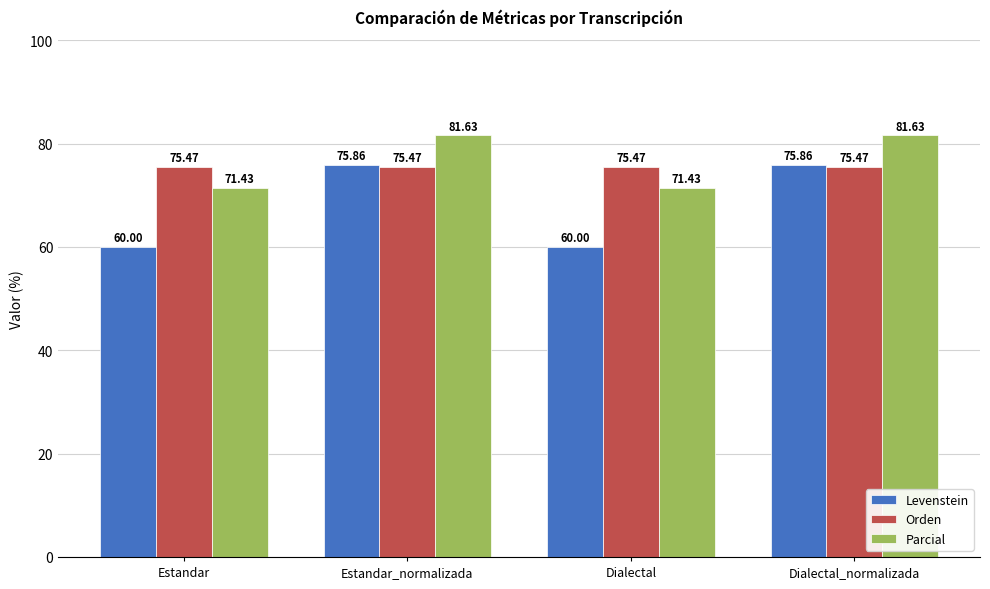

The value of Orden at Dialectal is 75.5. True or false?

True